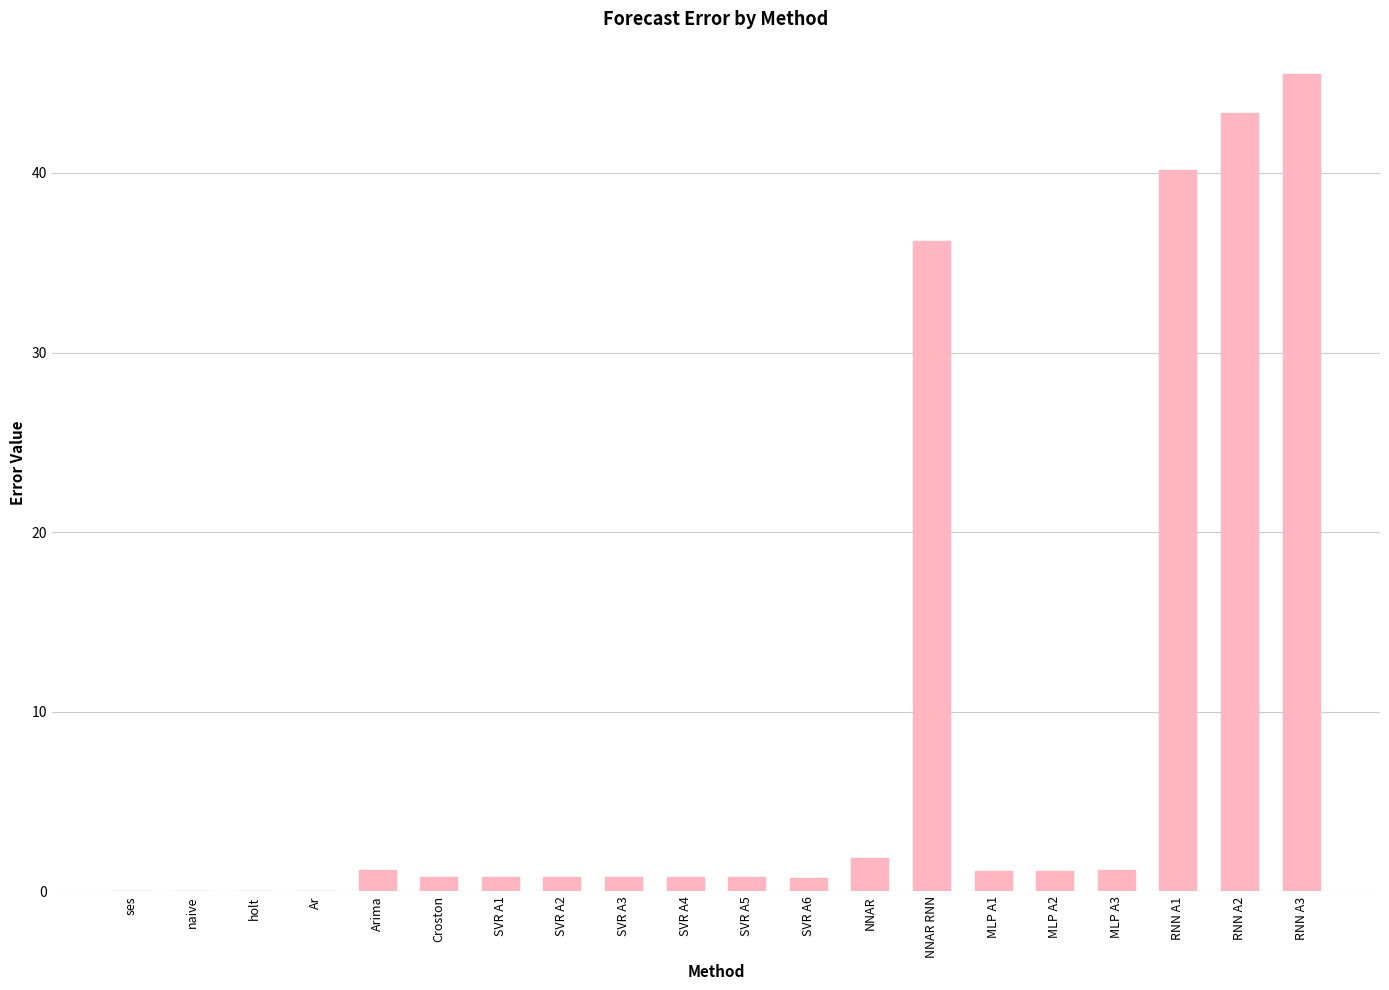

Which category has the highest value across all series?

RNN A3